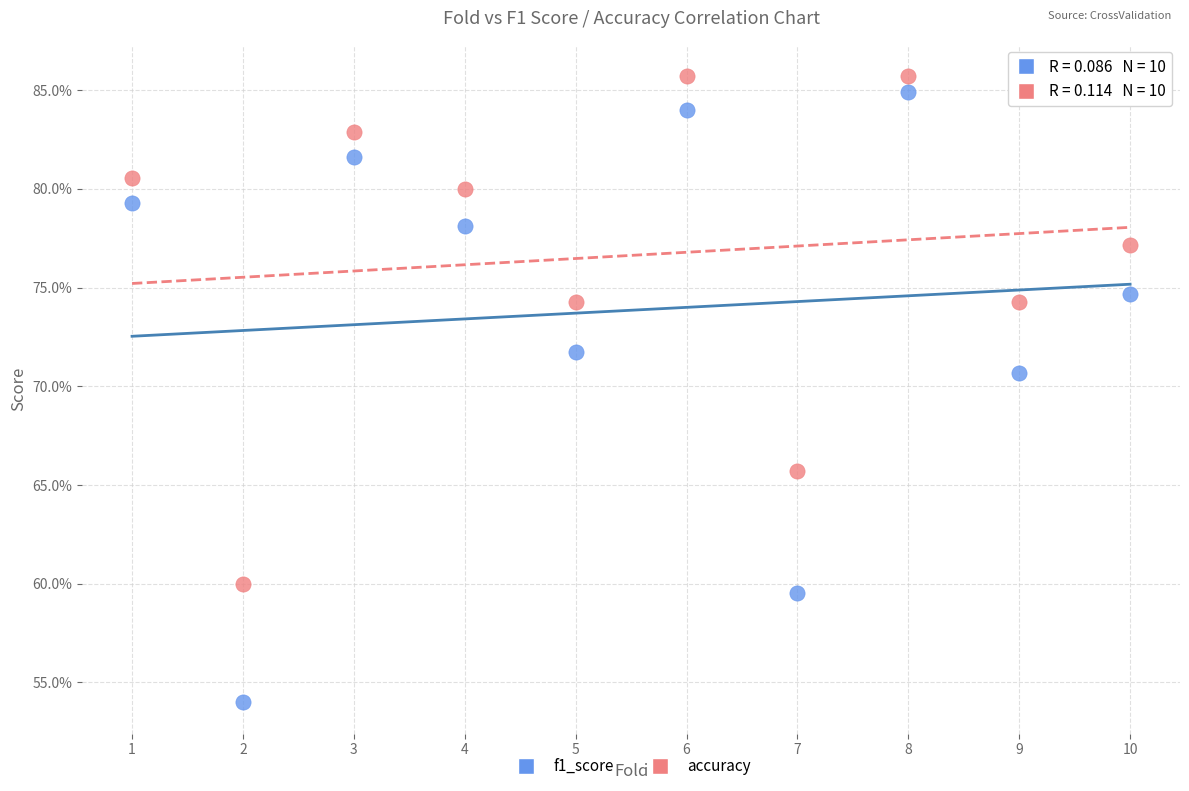

Which series reaches the minimum Y coordinate?

f1_score